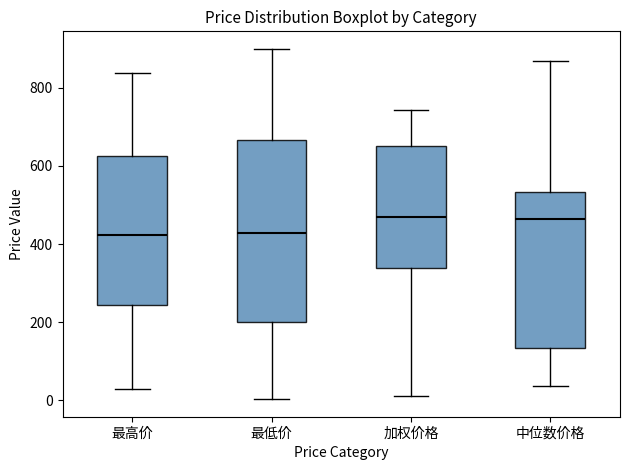

Where is the upper edge of the box for 最低价 on the y-axis? The values are not printed on the chart, so give them approximately, as read against the axis.

660